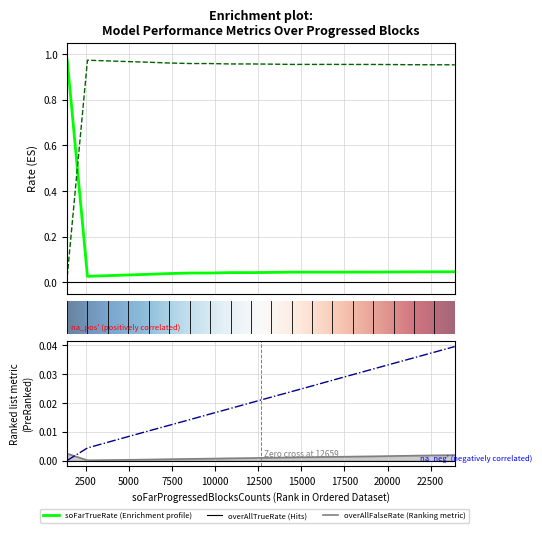

At which label does soFarFalseRate reach its peak?

2500